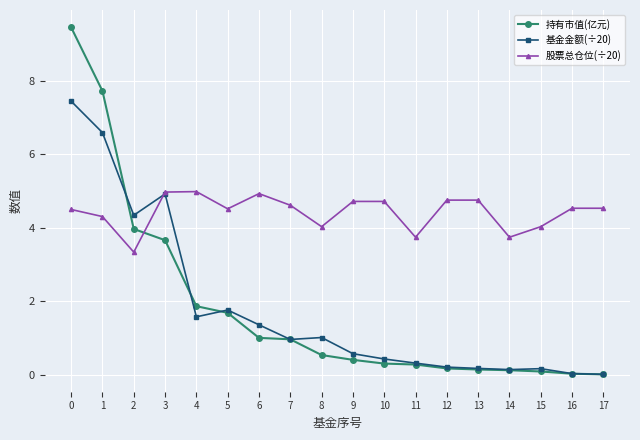

What is the difference between the 基金金额(÷20) values at 5 and 12?

1.6